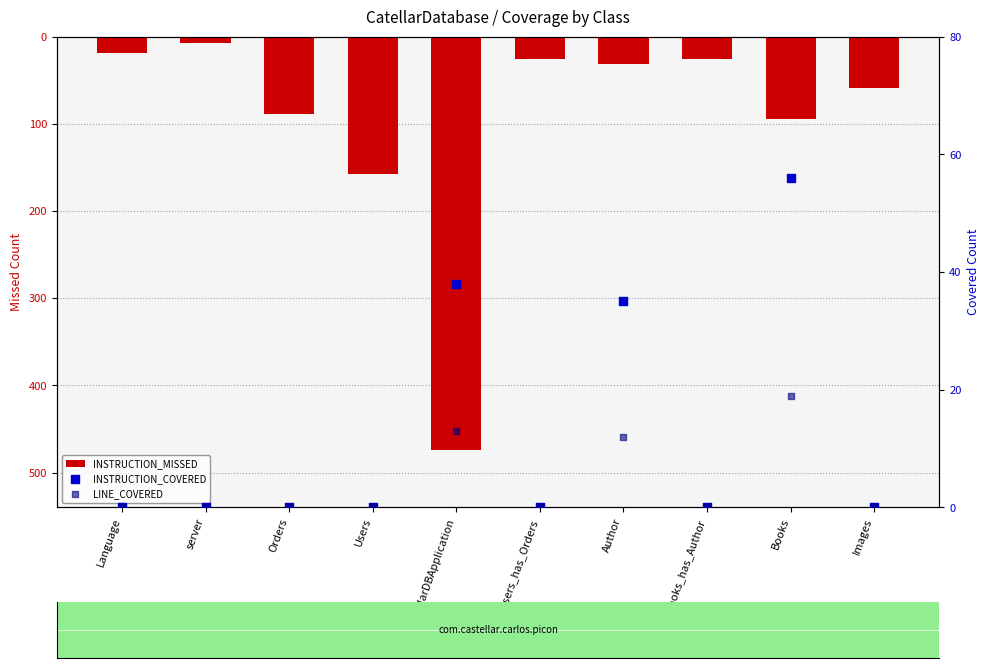

At how many categories does at least one series exceed -195?

10